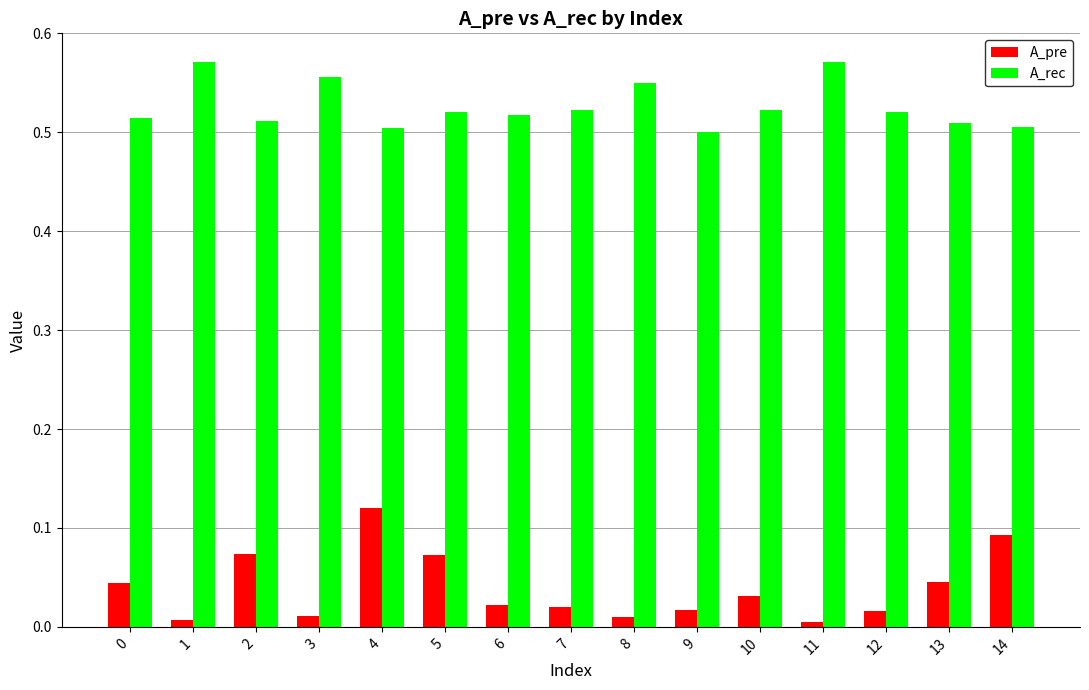

At 13, list the series in order from largest to smallest.

A_rec, A_pre